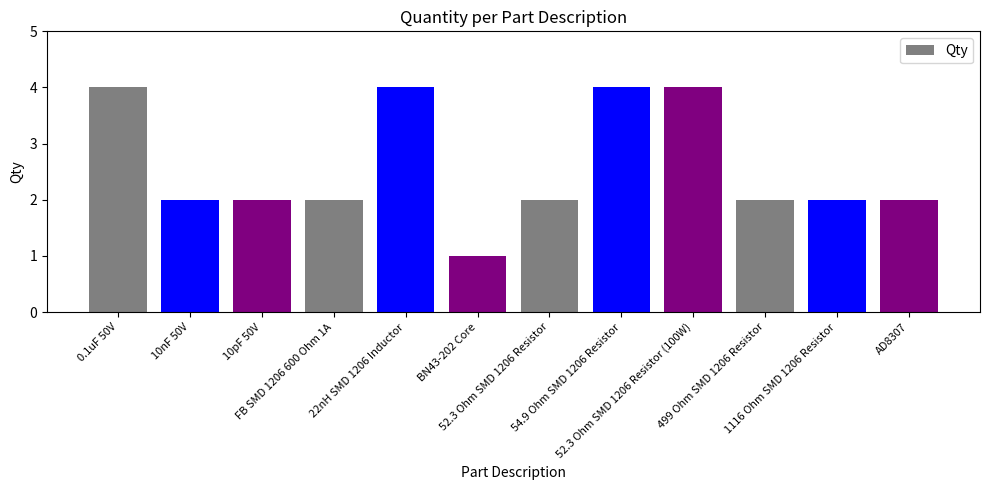

What is the difference between the maximum and minimum values?

3